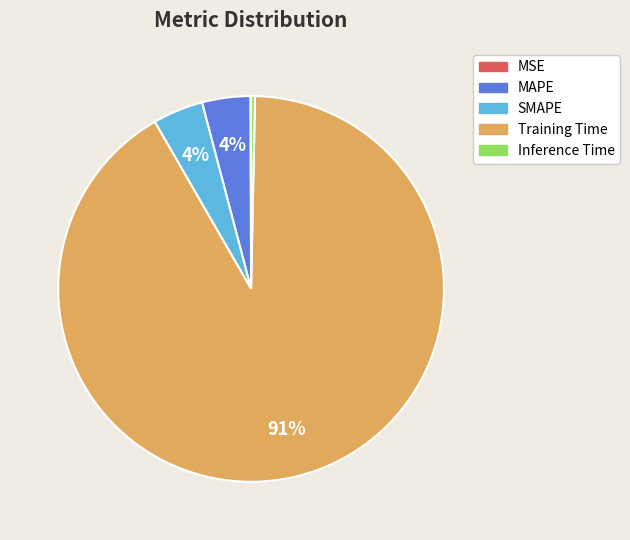

Between Training Time and Inference Time, which is larger?

Training Time